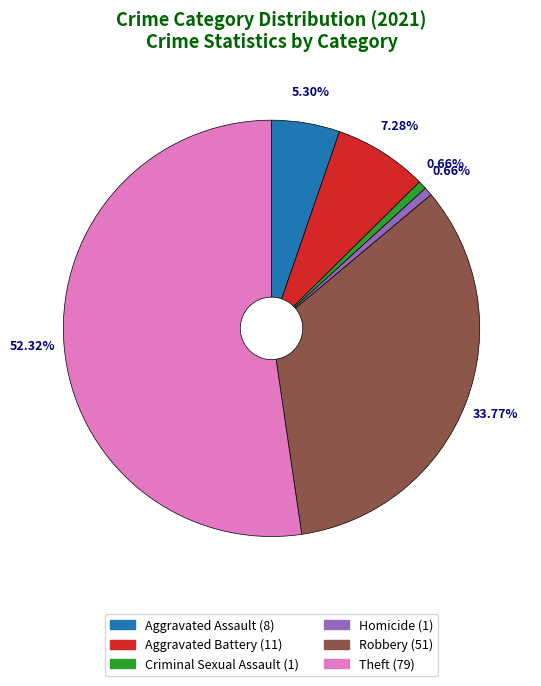

Count the number of slices in the pie.

6